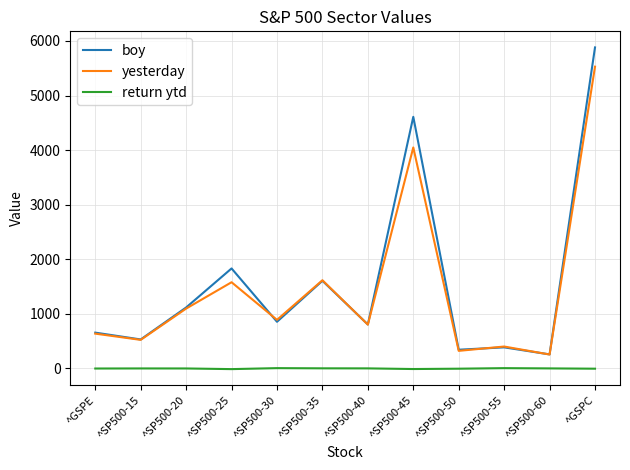

Rank the series by their maximum value, from highest to lowest.

boy, yesterday, return ytd